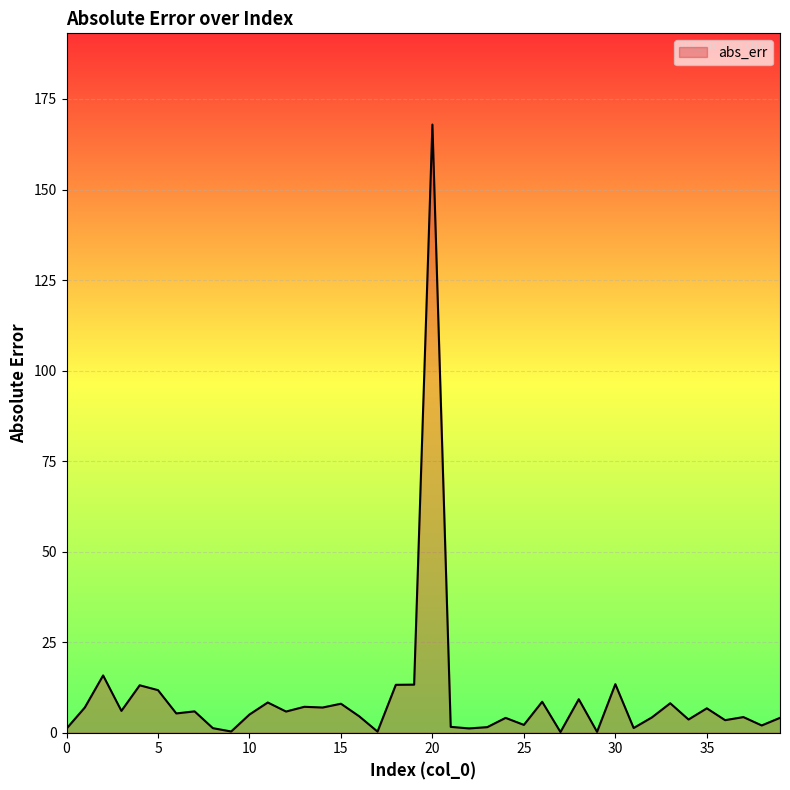

What is the maximum value shown in the chart?

167.9